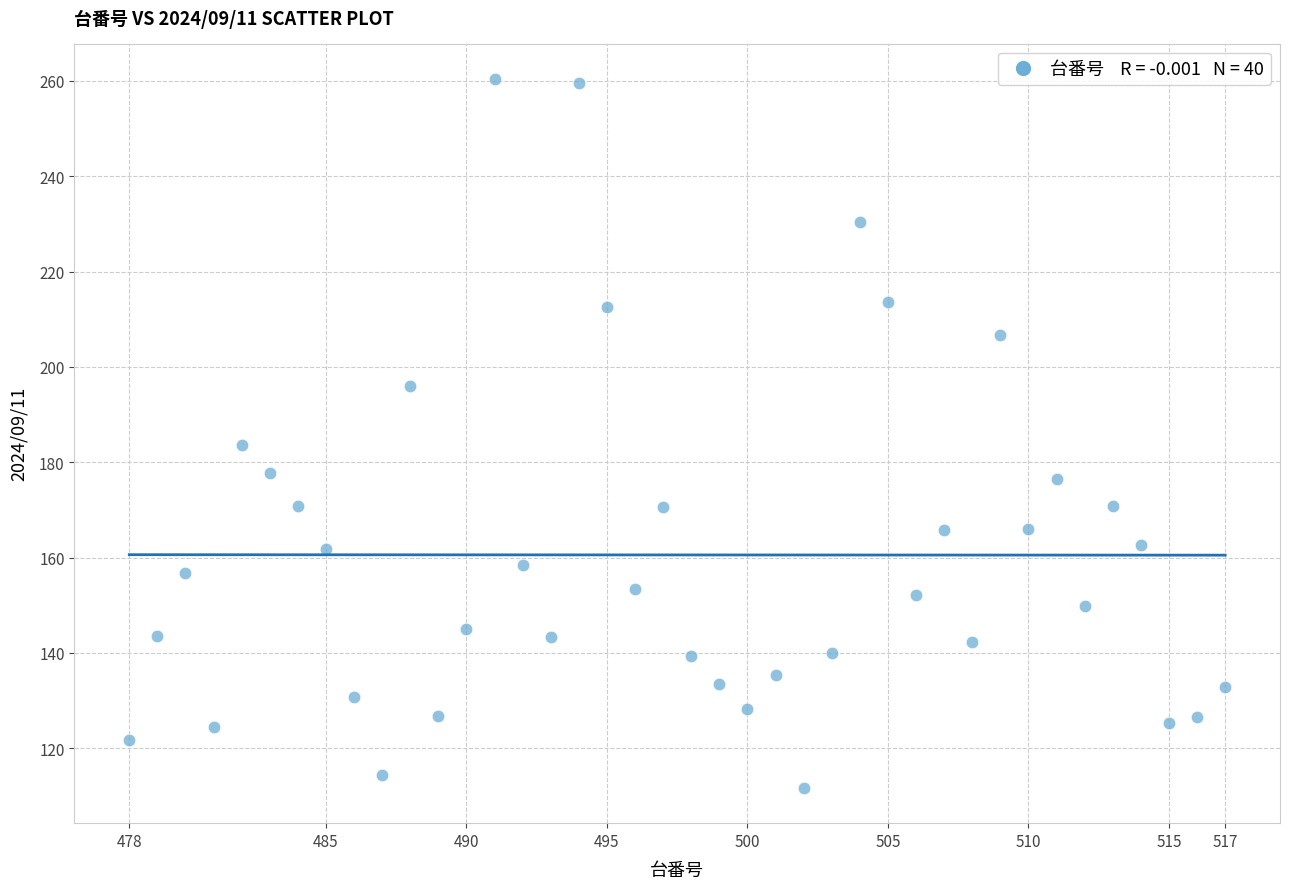

What Y value in the scatter plot is closest to 186?

183.6